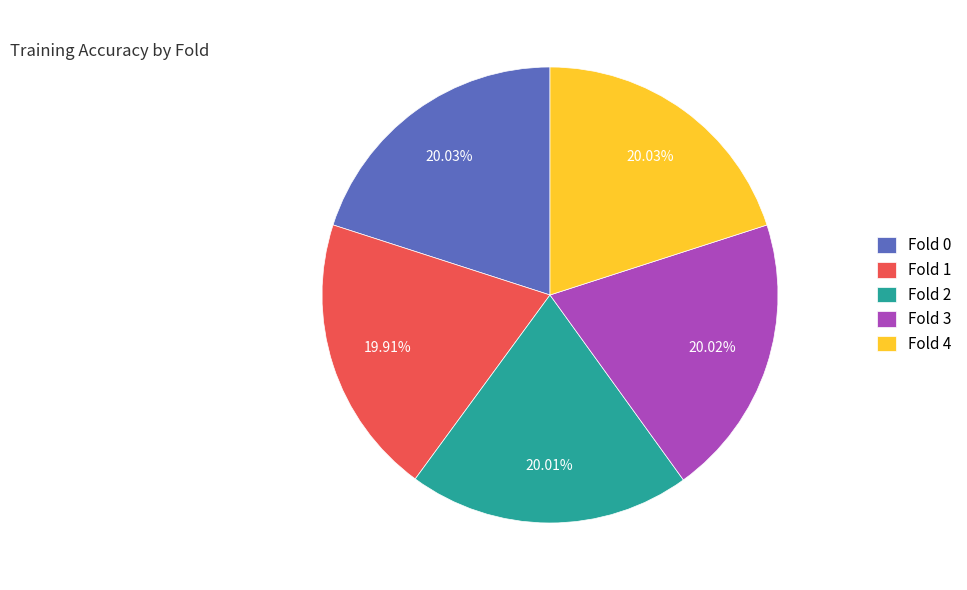

Does any single category account for the majority?

No